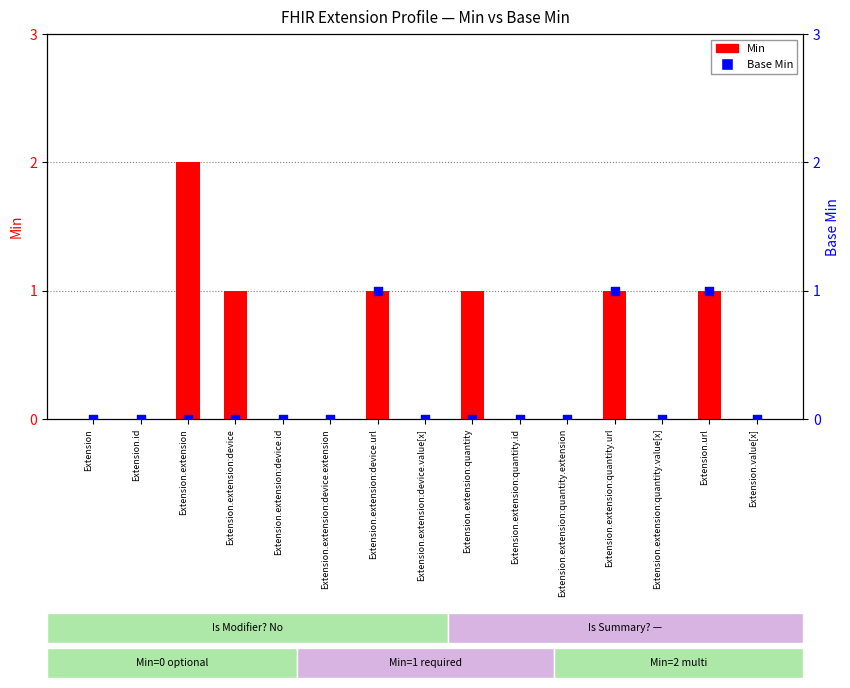

Which series reaches the maximum Y coordinate?

Min